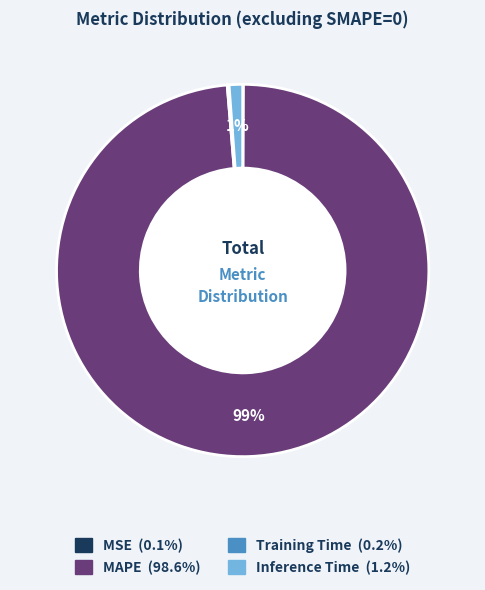

What is the largest slice in the pie chart?

MAPE